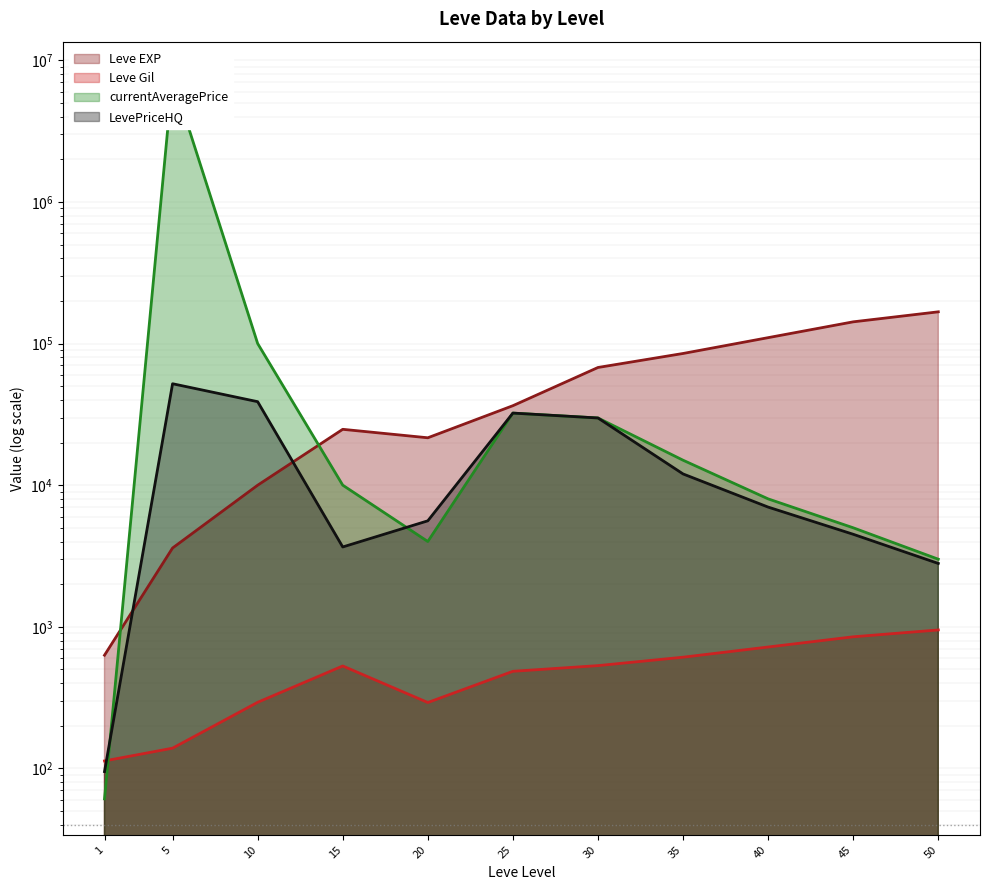

Where do Leve Gil and currentAveragePrice first cross each other?

1 and 5